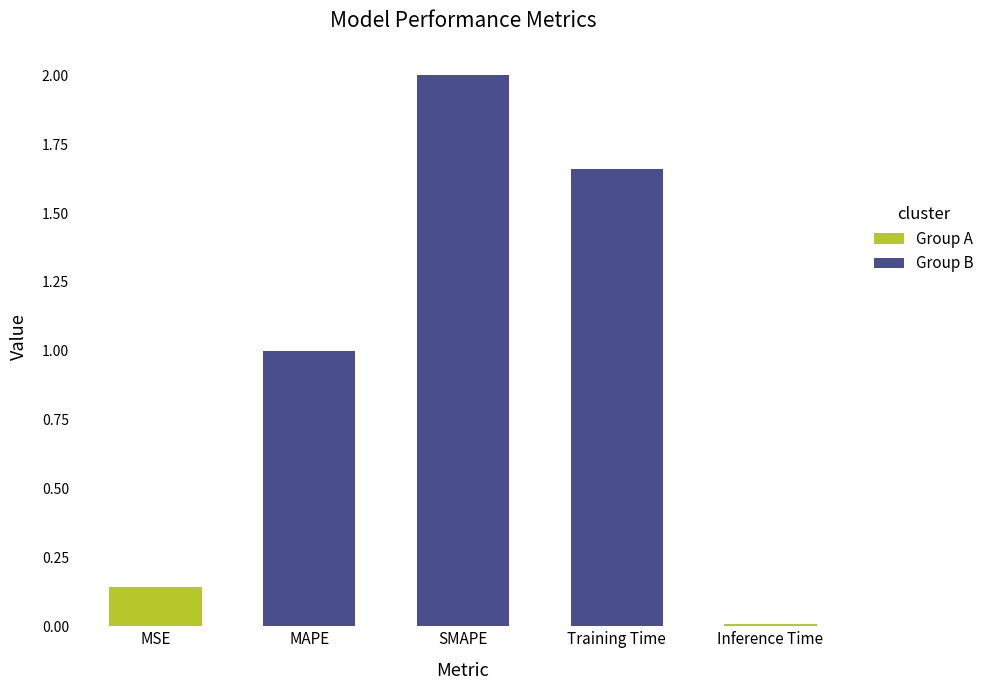

True or false: the data shows 1.0 at MAPE.

True